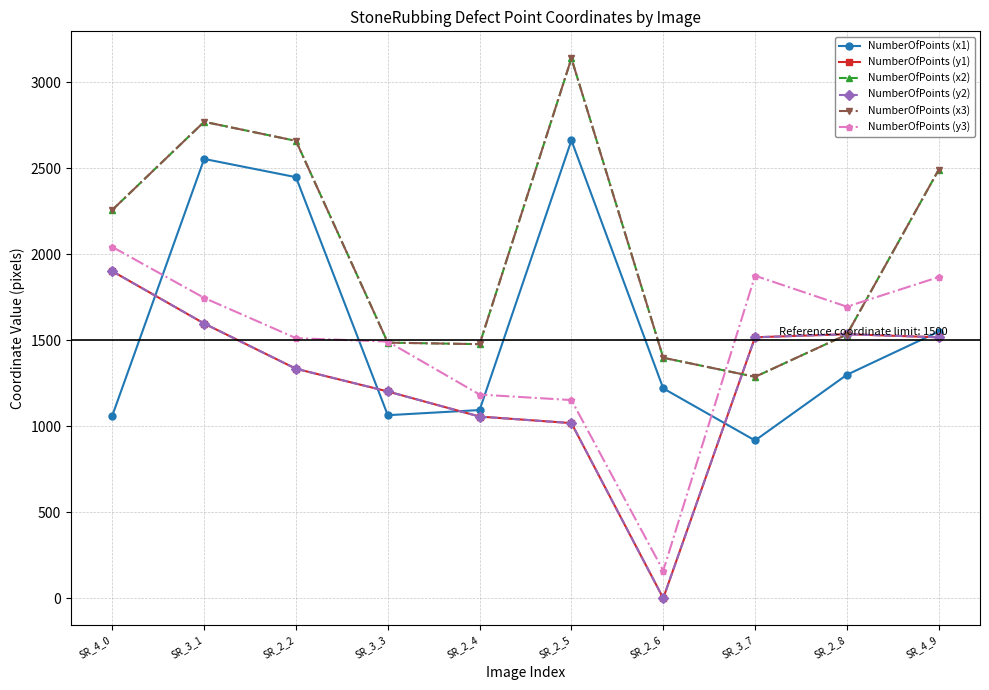

What is the spread (max minus min) of values at SR_2_8?

396